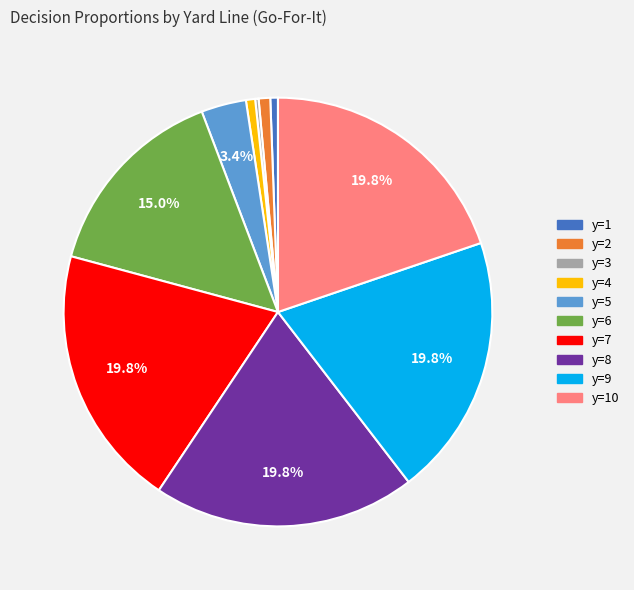

Is the sum of y=1 and y=8 greater than half?

No